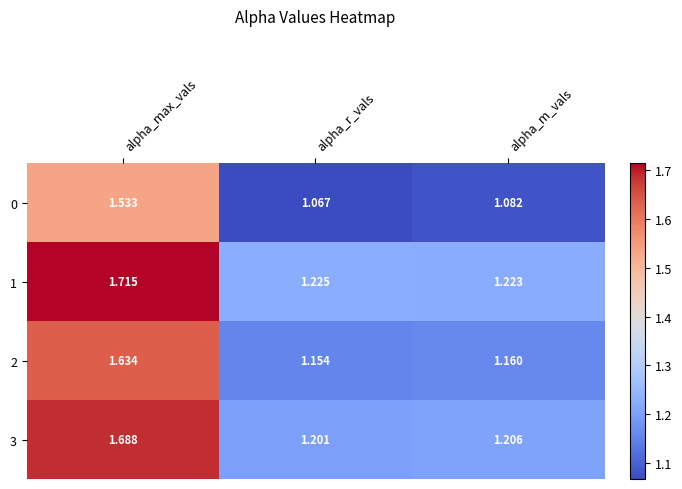

Rank the series at alpha_m_vals from lowest to highest value.

0, 2, 3, 1